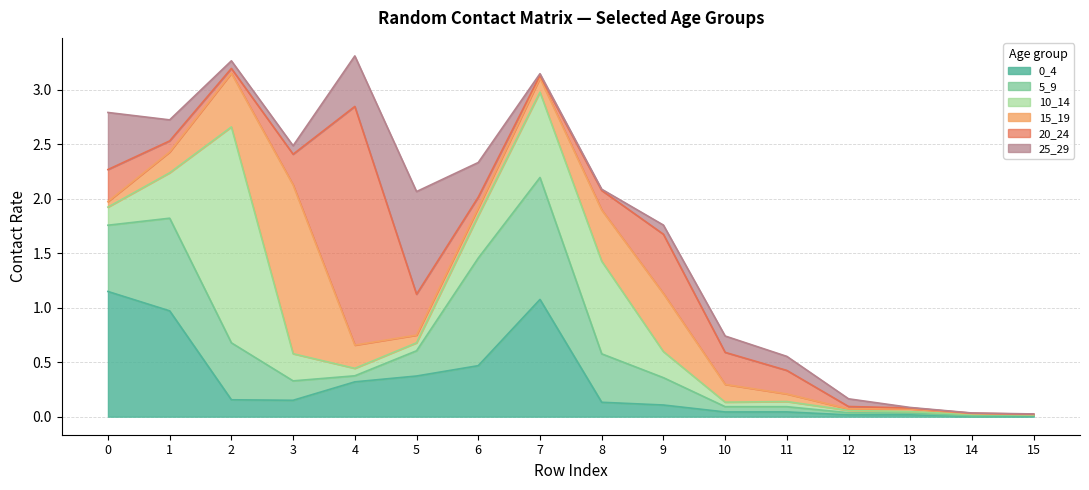

How many times do 5_9 and 15_19 cross each other?

6